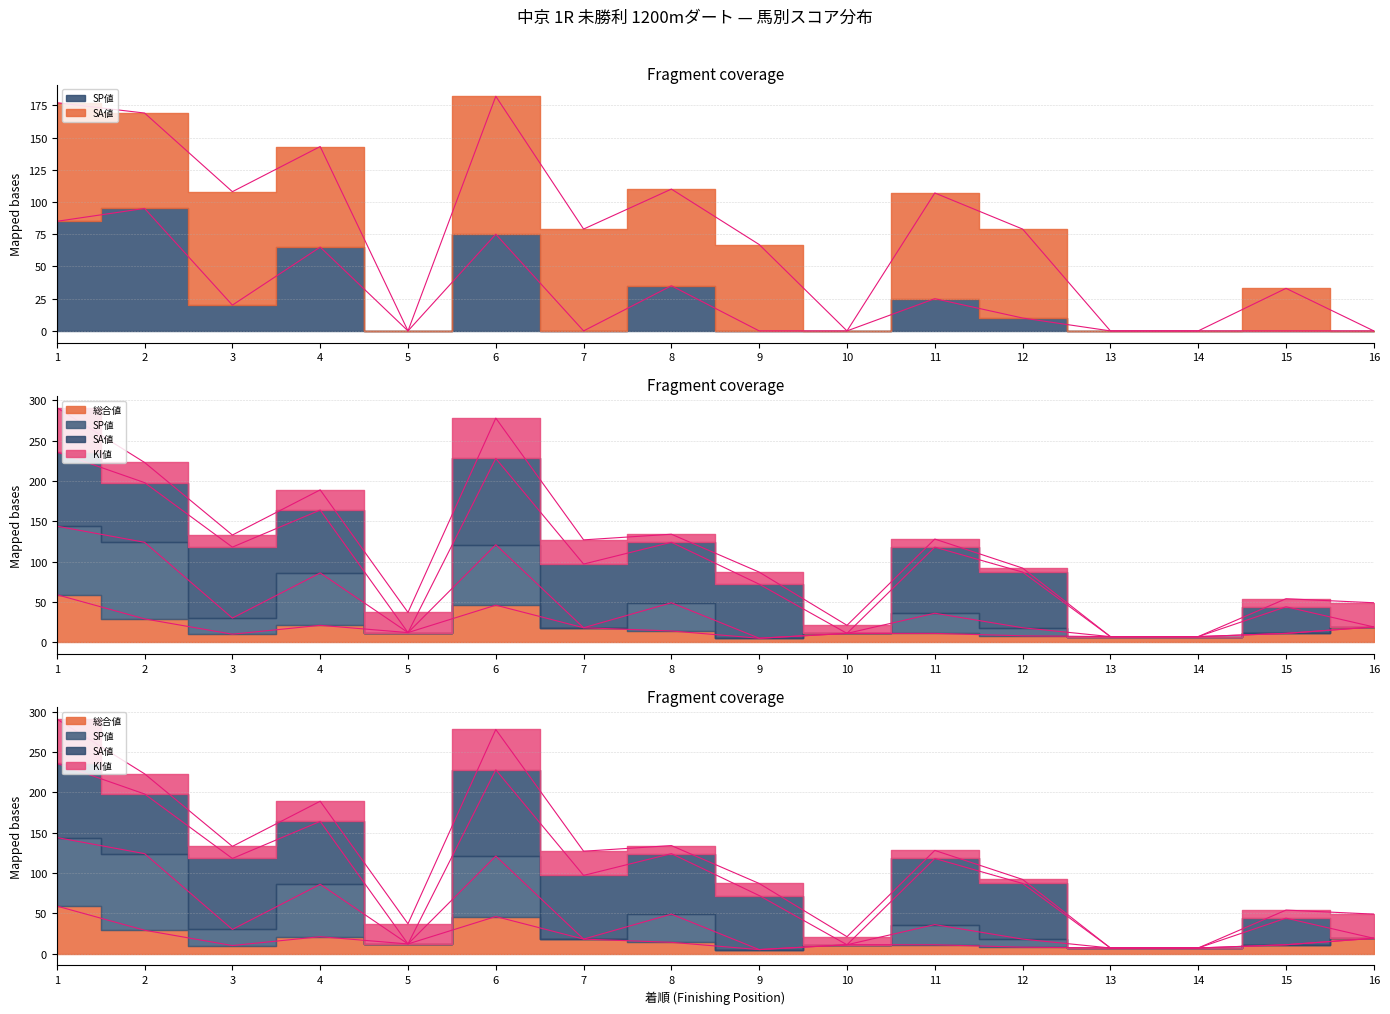

What is the difference between the KI値 values at 6 and 13?

50.0